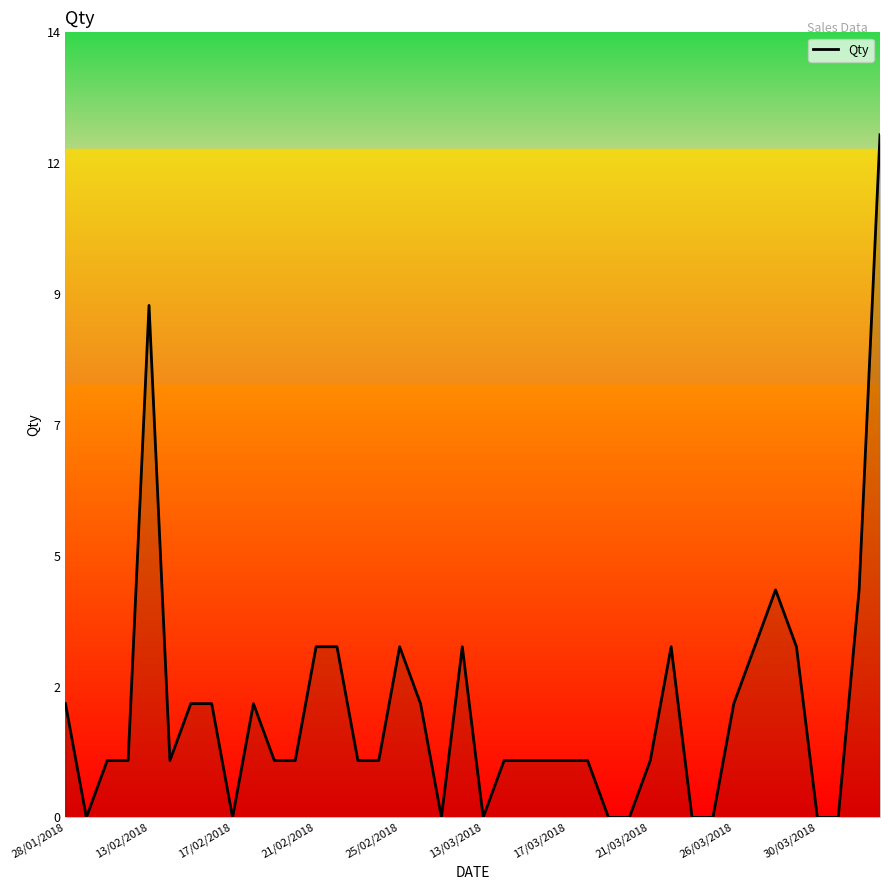

How many points are higher than both their immediate neighbors (excluding endpoints)?

6